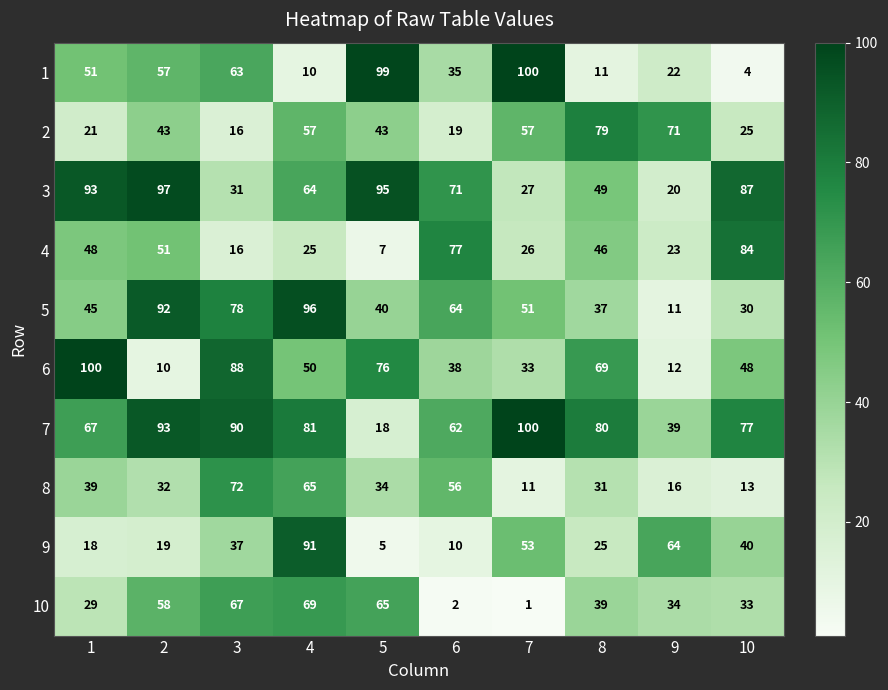

What is the difference between the maximum and second lowest values in the 7 series?

61